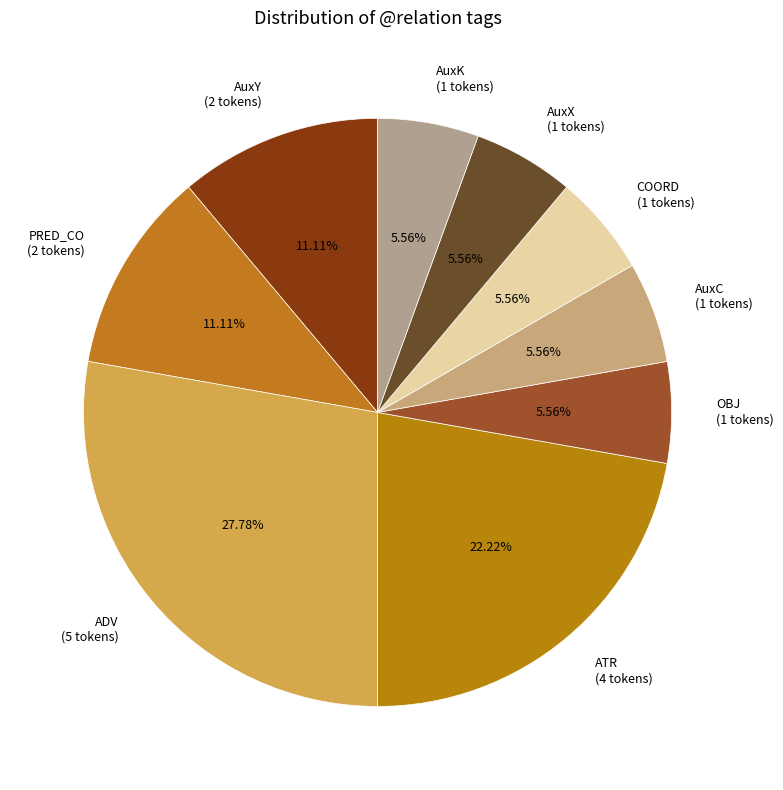

To the nearest percent, what portion does PRED_CO represent?

11%